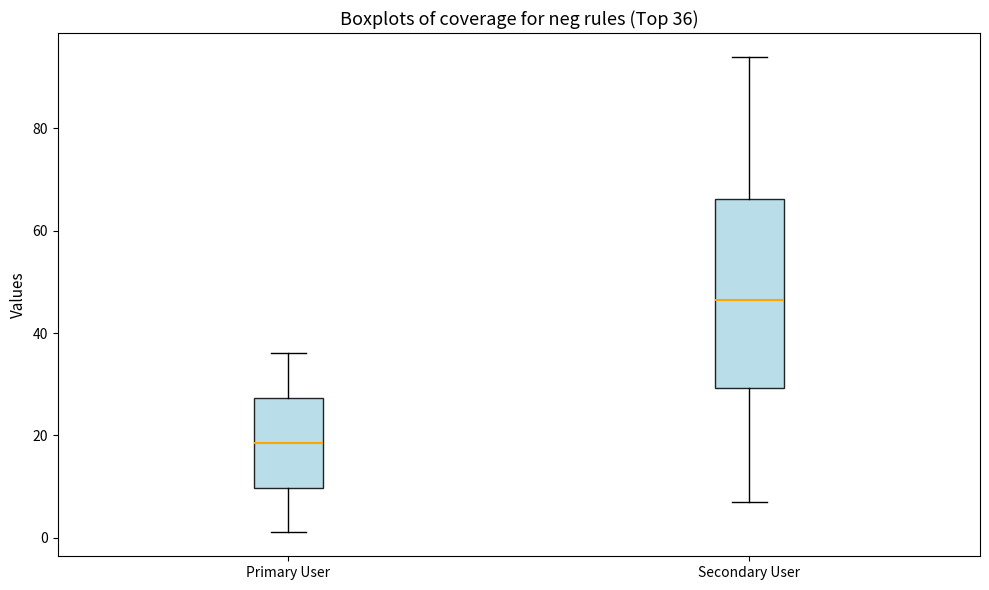

Which box has the lowest median line?

Primary User